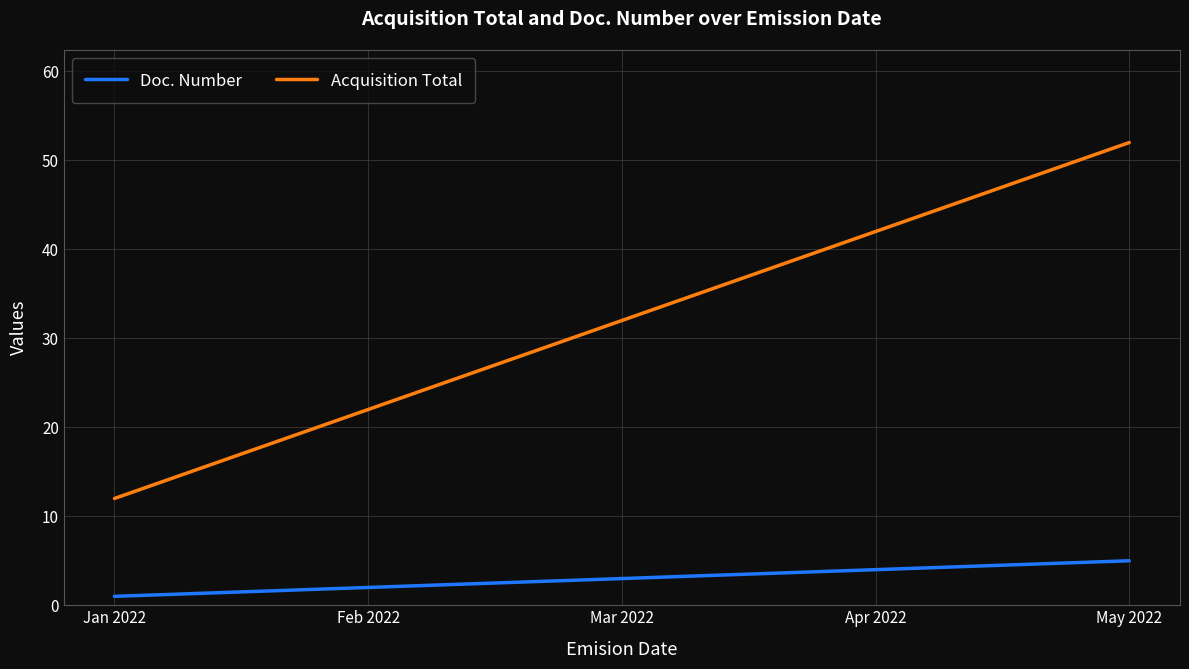

At which category does the chart reach its minimum across all series?

Jan 2022